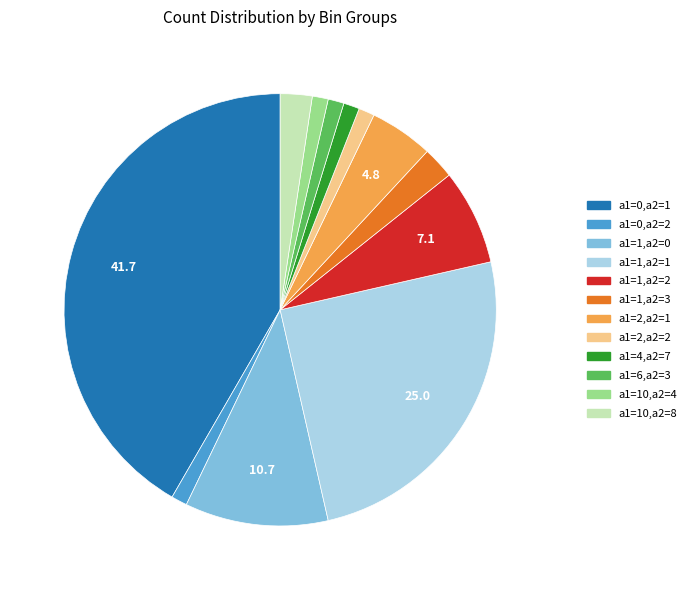

How many segments does this pie chart have?

12